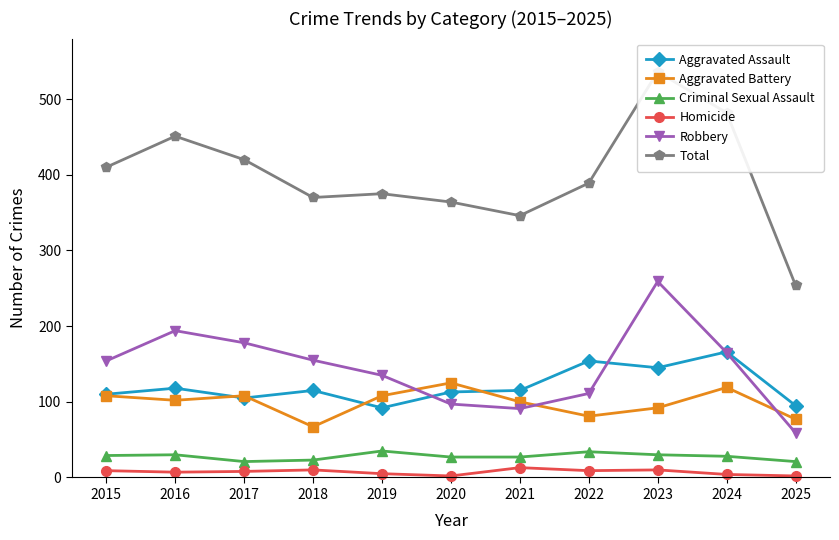

Reading left to right, transcribe all the data shown in this chart.

Aggravated Assault: 110	118	105	115	92	113	115	154	145	166	95
Aggravated Battery: 108	102	108	67	108	125	100	81	92	119	77
Criminal Sexual Assault: 29	30	21	23	35	27	27	34	30	28	21
Homicide: 9	7	8	10	5	2	13	9	10	4	2
Robbery: 154	194	178	155	135	97	91	111	259	165	59
Total: 410	451	420	370	375	364	346	389	536	482	254